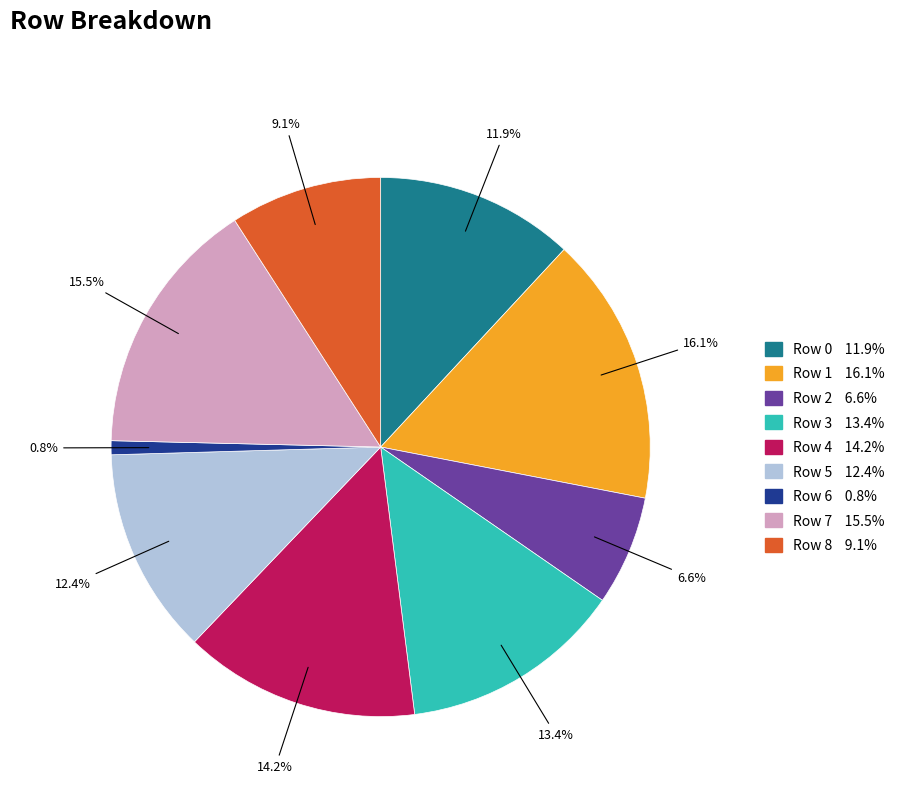

To the nearest percent, what is the combined percentage of Row 6 and Row 2?

7%